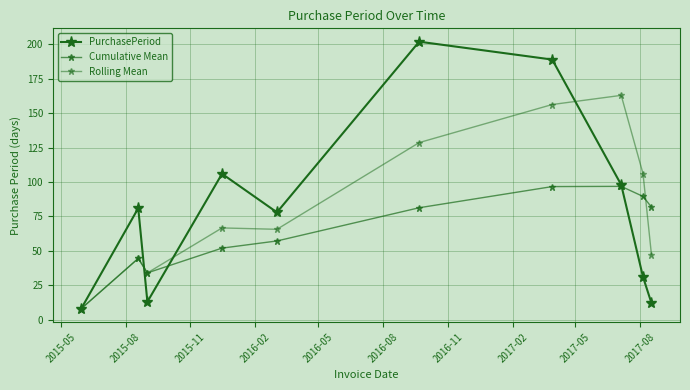

What is the average value of the Rolling Mean series?

82.0